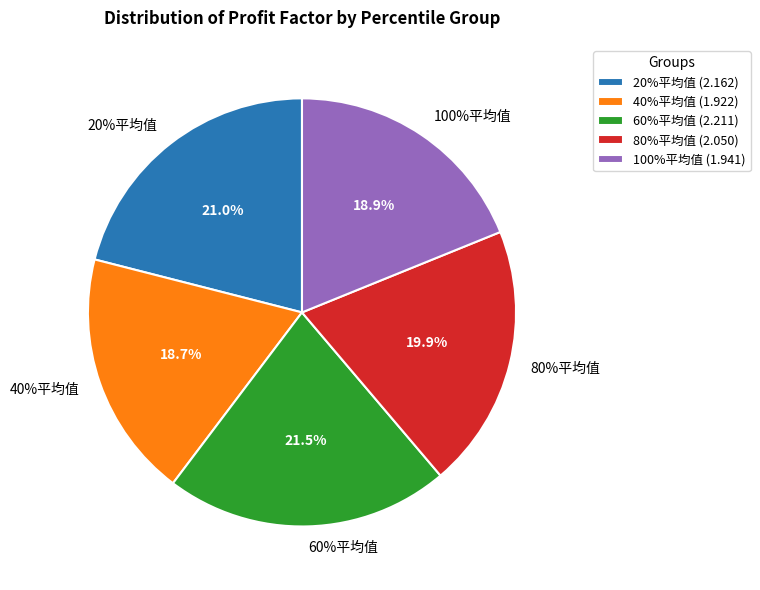

Which slice is the largest?

60%平均值